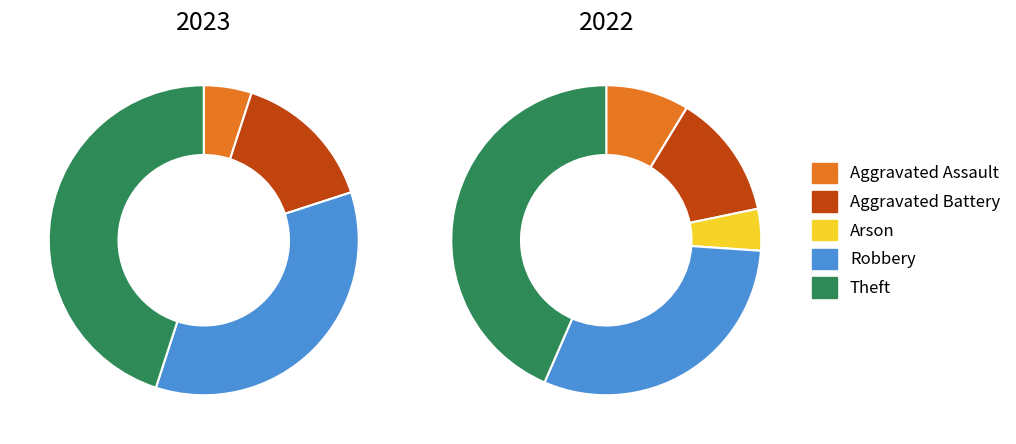

True or false: 3 accounts for 28% of the total.

False